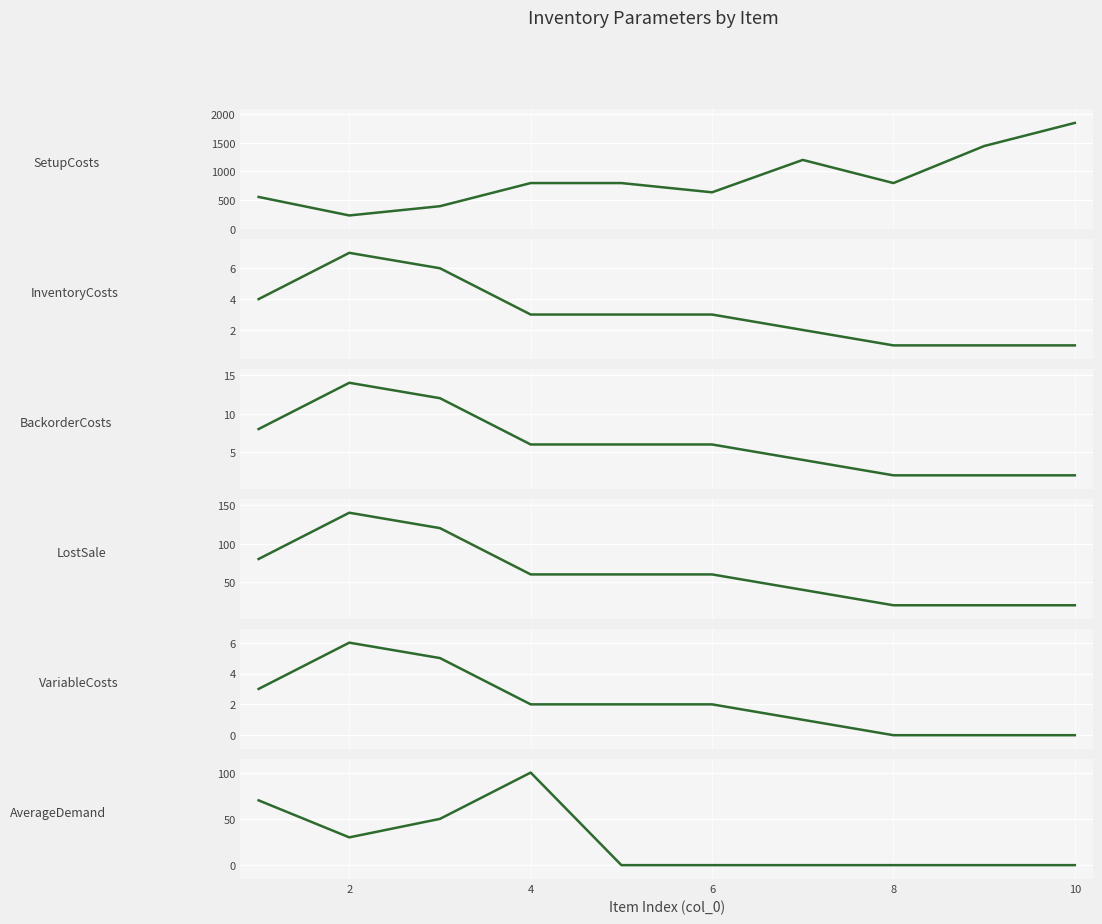

True or false: BackorderCosts has more than 1 interior local peaks.

False